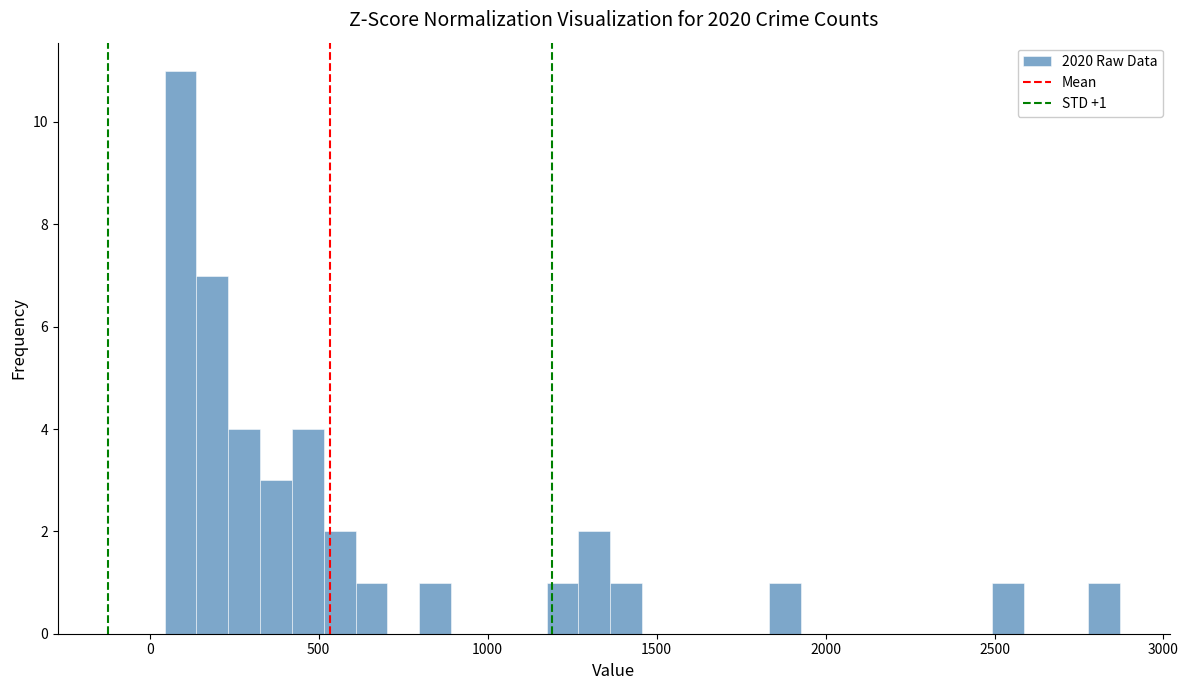

Read against the x-axis, roughly where is the centre of the tallest bar?

100